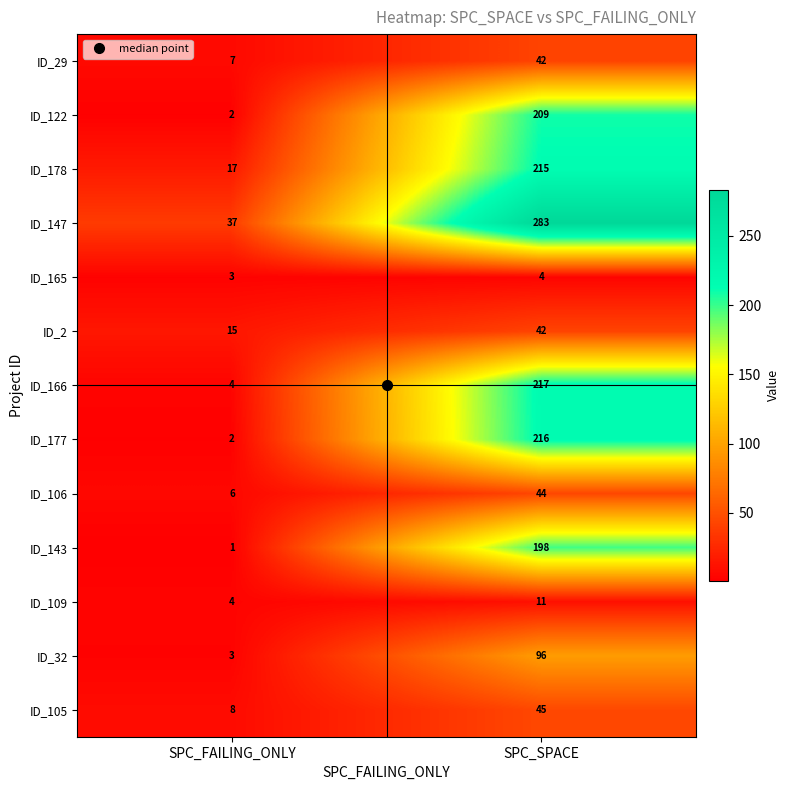

What is the difference between the maximum and minimum values in the ID_143 series?

197